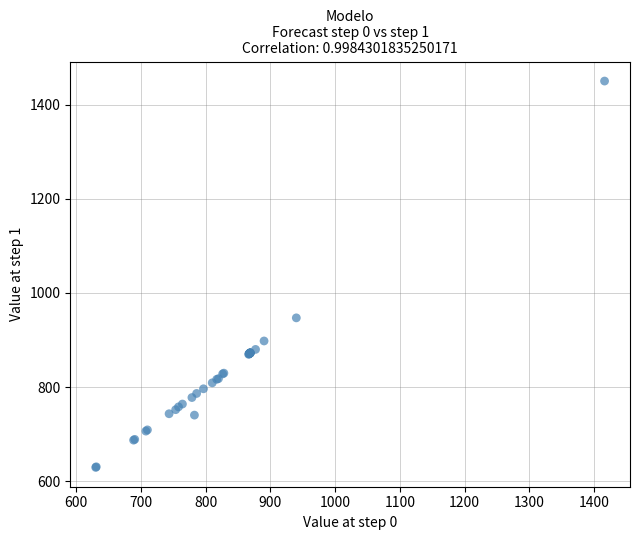

What Y value in the scatter plot is closest to 1039?

947.0